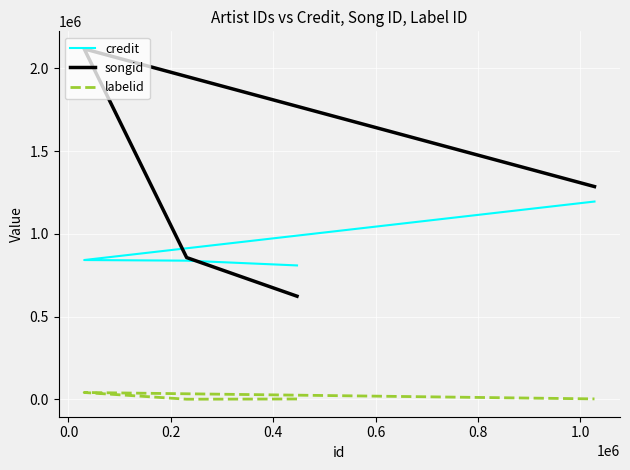

True or false: songid has more than 0 interior local peaks.

True